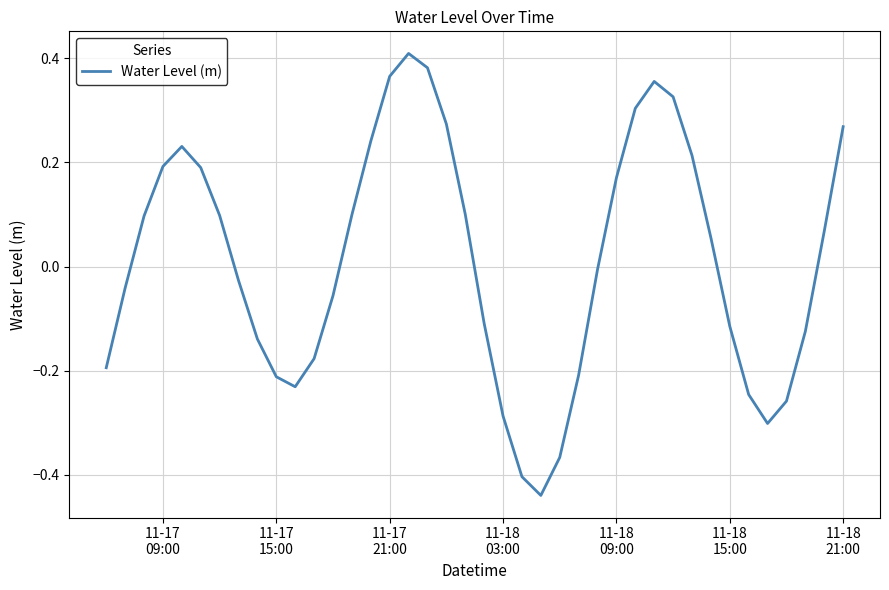

What is the difference between the maximum and minimum values?

0.8